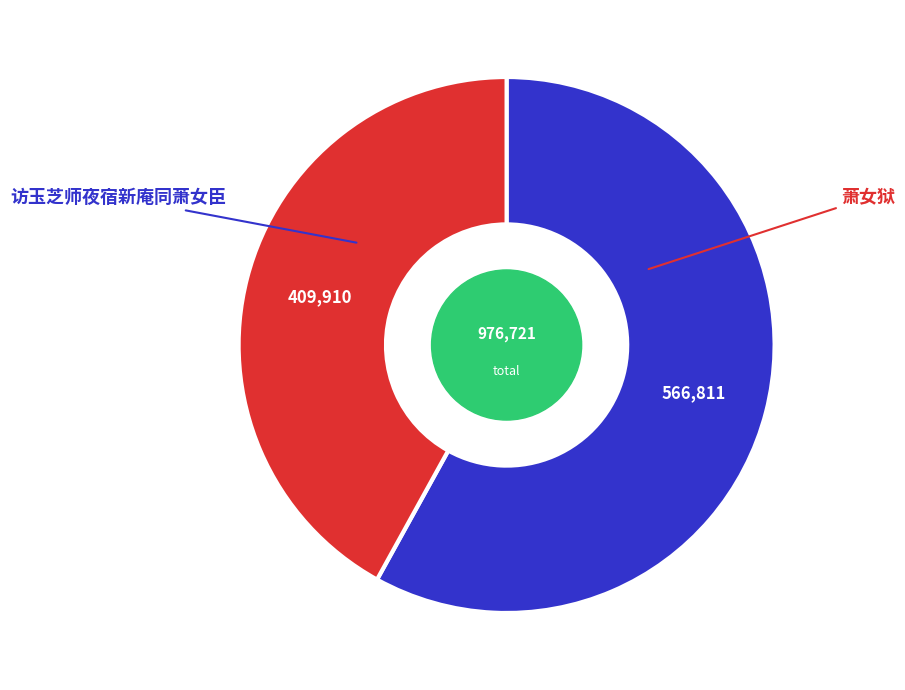

Which category has the biggest portion of the pie?

访玉芝师夜宿新庵同萧女臣